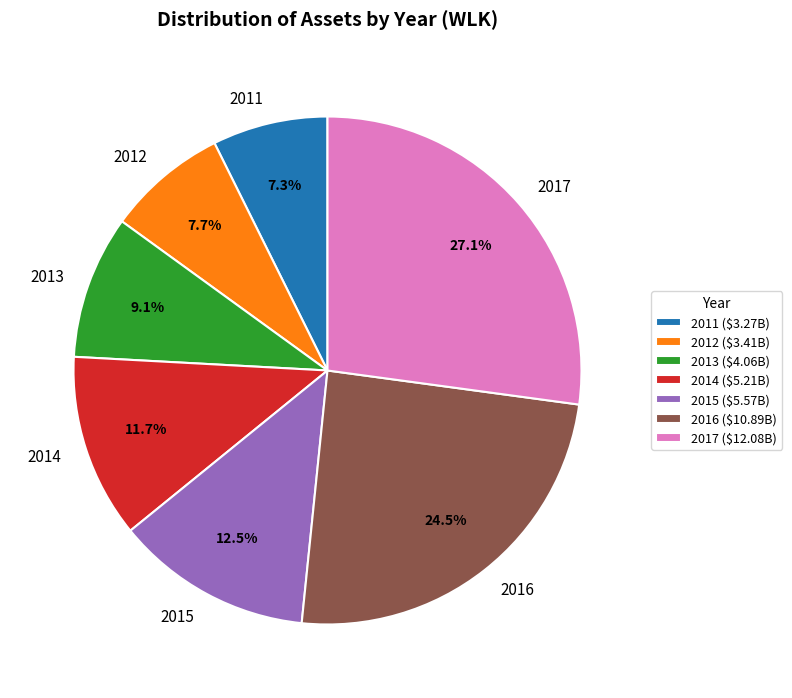

Is it true that 2014 is 4% of the pie?

False